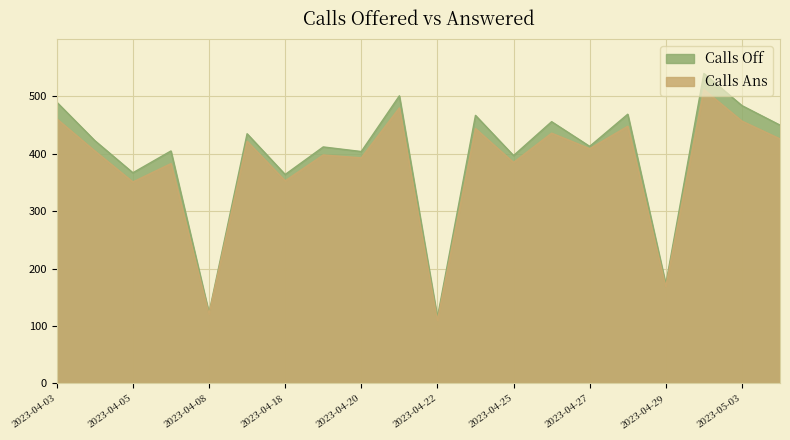

Which series has the largest total across all categories?

Calls Off